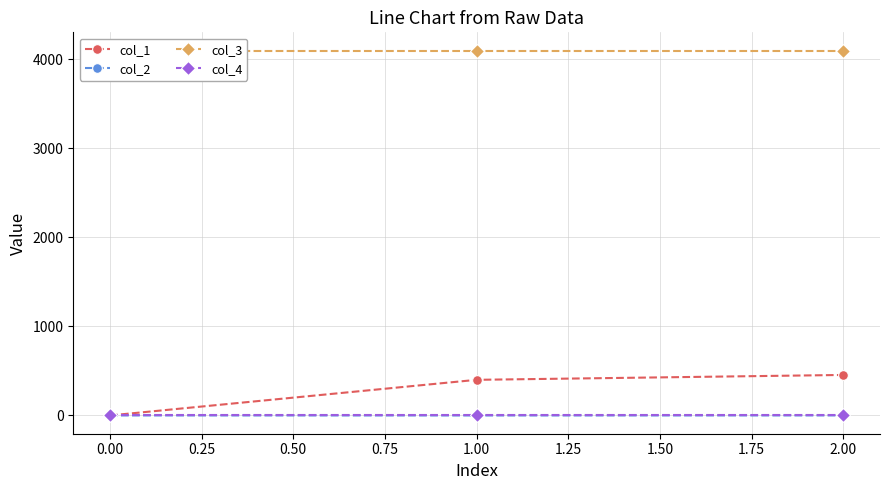

What is the highest value of the col_1 series?

454.7